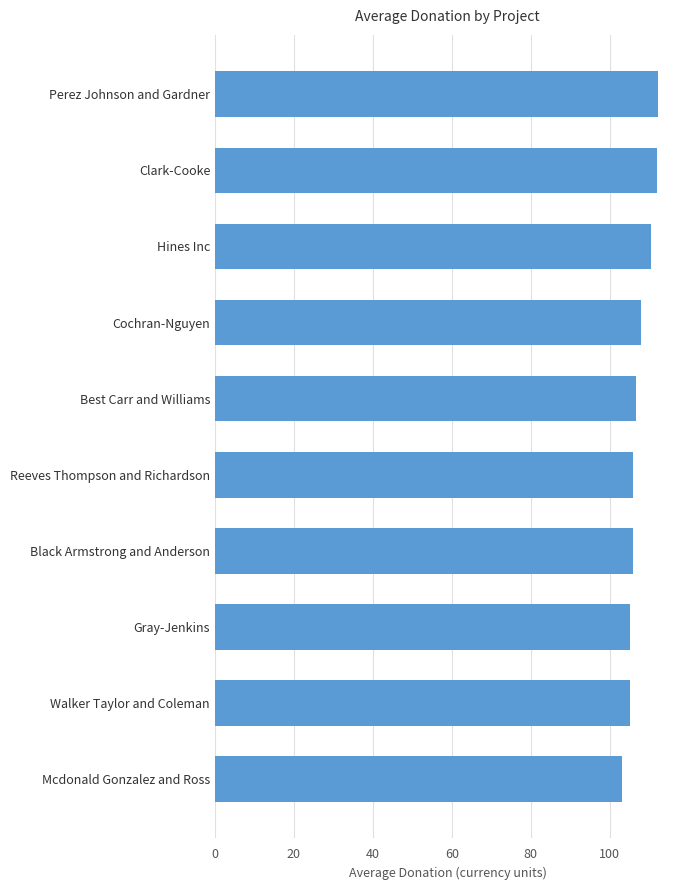

Is it true that the value at Best Carr and Williams is 60.7?

False